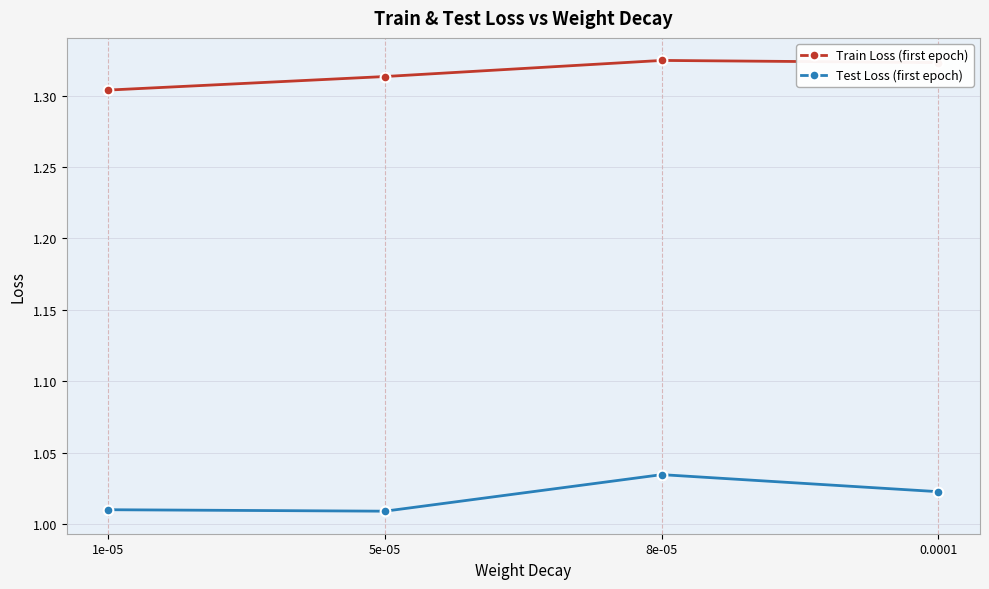

At which category does Test Loss (first epoch) reach its first local valley?

5e-05